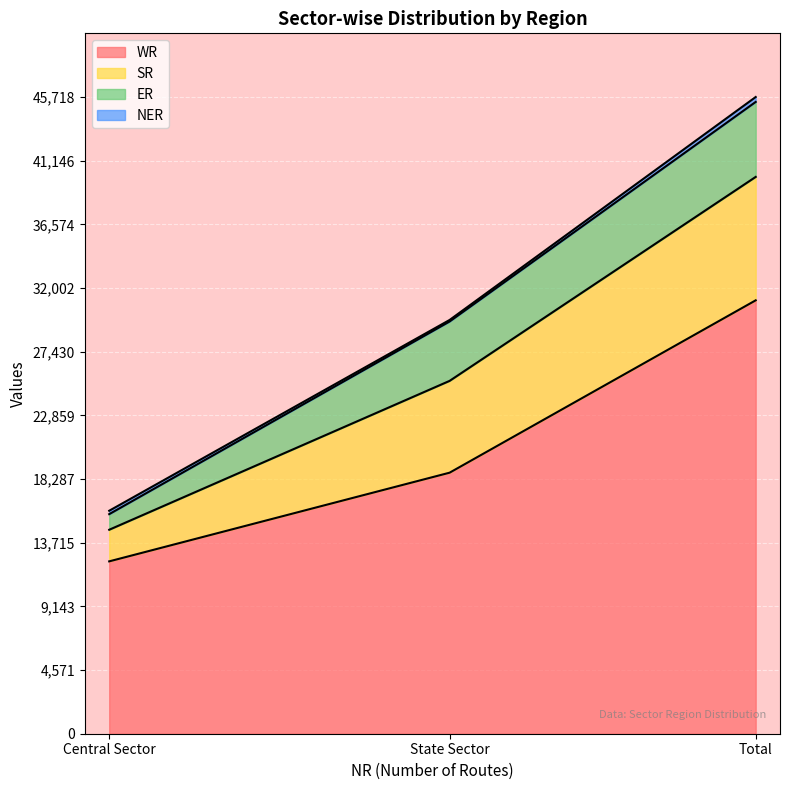

At which category does the chart reach its minimum across all series?

State Sector